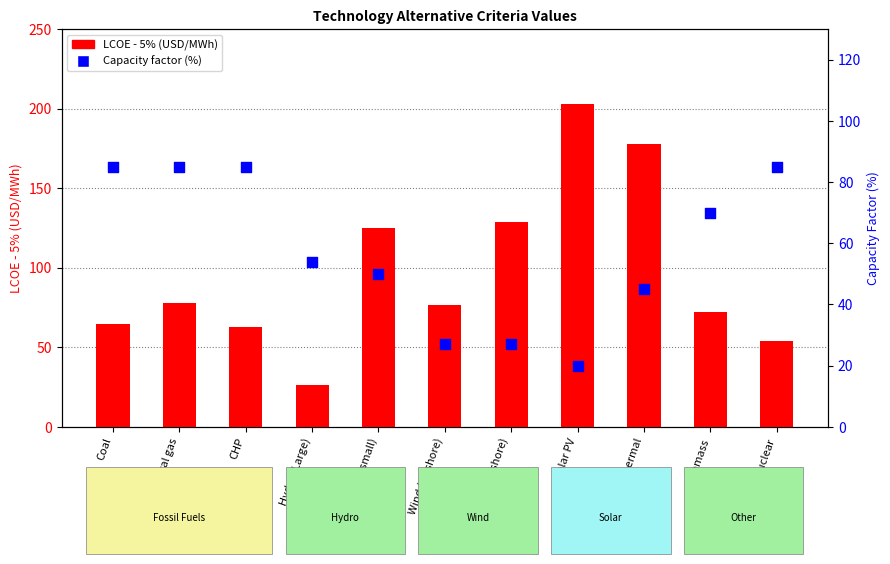

At which category is the sum across all series the highest?

Solar PV